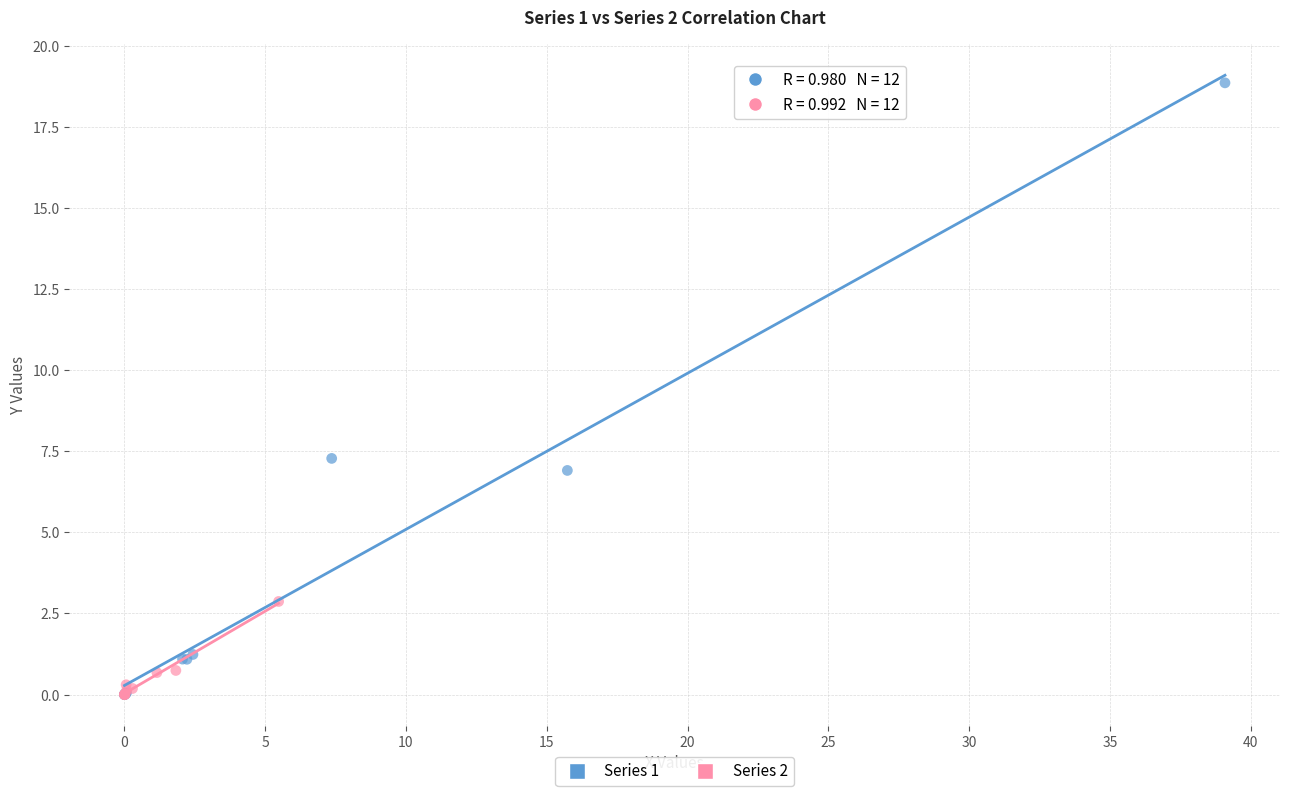

Which series has the largest Y range (max minus min)?

Series 1